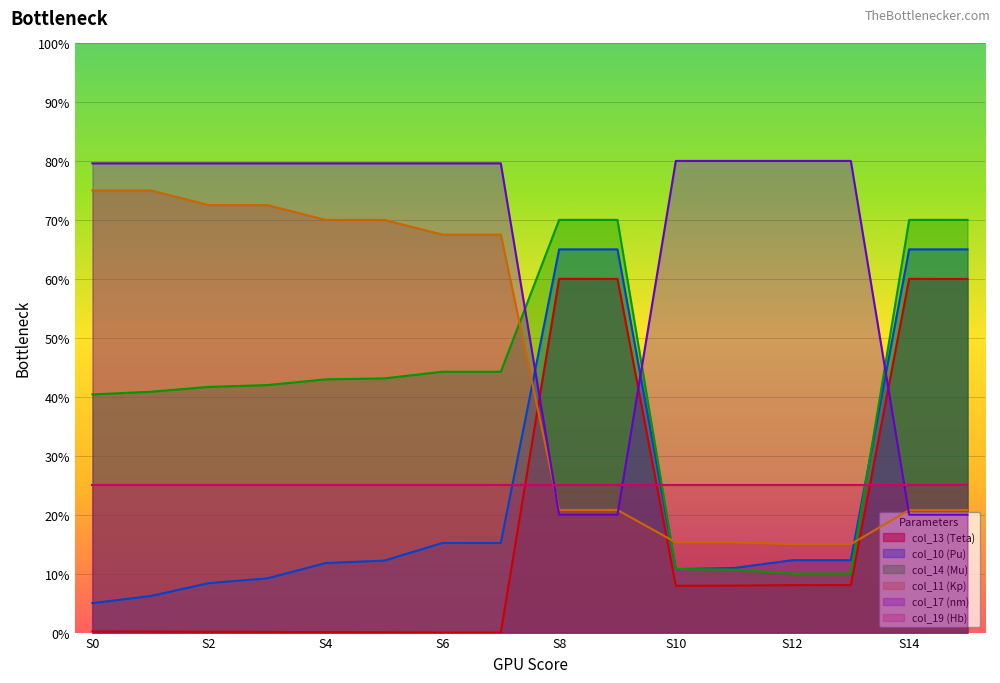

Is the value of col_17 (nm) at S2 greater than the value of col_13 (Teta) at S10?

Yes